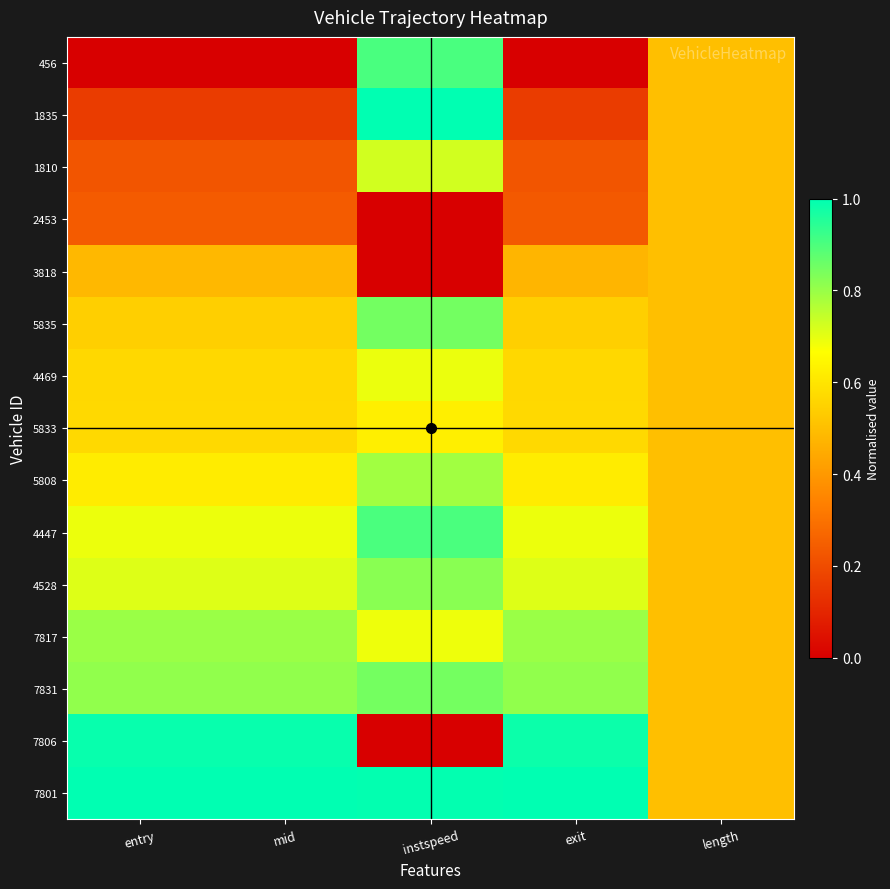

Reading left to right, what are all the values shown in this chart?

456: entry=0.0	mid=0.0	instspeed=0.9	exit=0.0	length=0.5
1835: entry=0.2	mid=0.2	instspeed=1.0	exit=0.2	length=0.5
1810: entry=0.2	mid=0.2	instspeed=0.7	exit=0.2	length=0.5
2453: entry=0.2	mid=0.2	instspeed=0.0	exit=0.2	length=0.5
3818: entry=0.5	mid=0.5	instspeed=0.0	exit=0.5	length=0.5
5835: entry=0.5	mid=0.5	instspeed=0.8	exit=0.5	length=0.5
4469: entry=0.6	mid=0.6	instspeed=0.7	exit=0.6	length=0.5
5833: entry=0.6	mid=0.6	instspeed=0.6	exit=0.6	length=0.5
5808: entry=0.6	mid=0.6	instspeed=0.8	exit=0.6	length=0.5
4447: entry=0.7	mid=0.7	instspeed=0.9	exit=0.7	length=0.5
4528: entry=0.7	mid=0.7	instspeed=0.8	exit=0.7	length=0.5
7817: entry=0.8	mid=0.8	instspeed=0.7	exit=0.8	length=0.5
7831: entry=0.8	mid=0.8	instspeed=0.8	exit=0.8	length=0.5
7806: entry=1.0	mid=1.0	instspeed=0.0	exit=1.0	length=0.5
7801: entry=1.0	mid=1.0	instspeed=1.0	exit=1.0	length=0.5